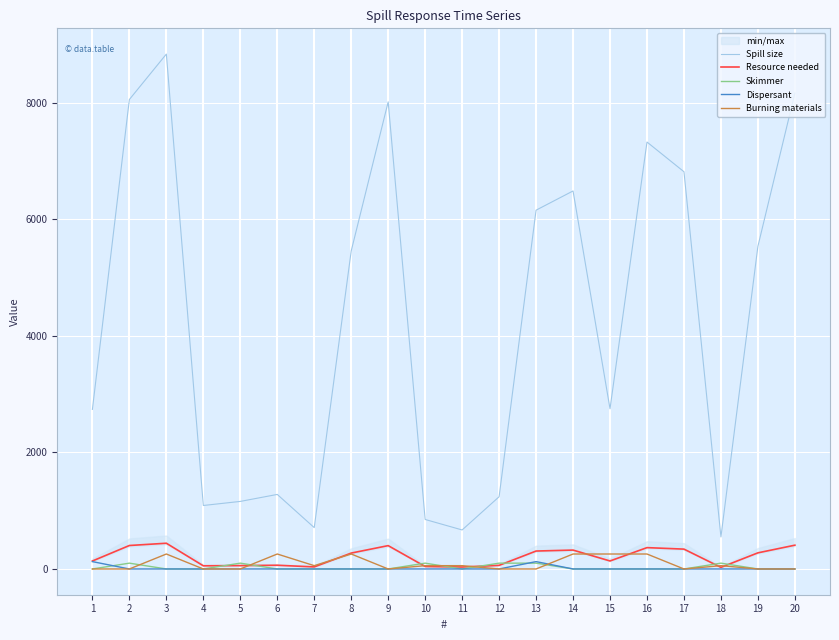

Reading left to right, what are all the values shown in this chart?

Spill size: 1=2740.0	2=8060.0	3=8840.0	4=1090.0	5=1160.0	6=1280.0	7=710.0	8=5460.0	9=8020.0	10=850.0	11=670.0	12=1240.0	13=6160.0	14=6490.0	15=2750.0	16=7330.0	17=6820.0	18=550.0	19=5540.0	20=8170.0
Resource needed: 1=137.0	2=403.0	3=442.0	4=54.5	5=58.0	6=64.0	7=35.5	8=273.0	9=401.0	10=42.5	11=33.5	12=62.0	13=308.0	14=324.5	15=137.5	16=366.5	17=341.0	18=27.5	19=277.0	20=408.5
Skimmer: 1=0.0	2=100.0	3=0.0	4=0.0	5=100.0	6=0.0	7=0.0	8=0.0	9=0.0	10=100.0	11=0.0	12=100.0	13=100.0	14=0.0	15=0.0	16=0.0	17=0.0	18=100.0	19=0.0	20=0.0
Dispersant: 1=126.5	2=0.0	3=0.0	4=0.0	5=0.0	6=0.0	7=0.0	8=0.0	9=0.0	10=0.0	11=0.0	12=0.0	13=126.5	14=0.0	15=0.0	16=0.0	17=0.0	18=0.0	19=0.0	20=0.0
Burning materials: 1=0.0	2=0.0	3=257.0	4=0.0	5=0.0	6=257.0	7=57.0	8=257.0	9=0.0	10=57.0	11=57.0	12=0.0	13=0.0	14=257.0	15=257.0	16=257.0	17=0.0	18=57.0	19=0.0	20=0.0